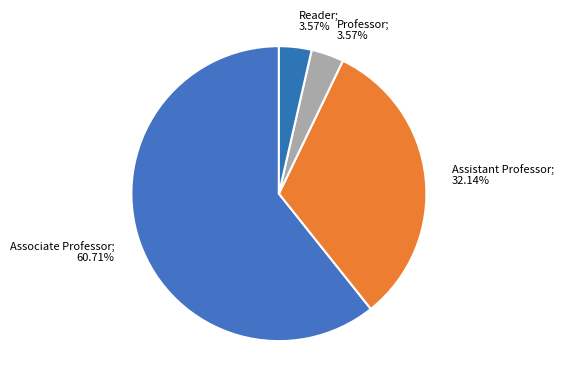

What is the largest slice in the pie chart?

Associate Professor